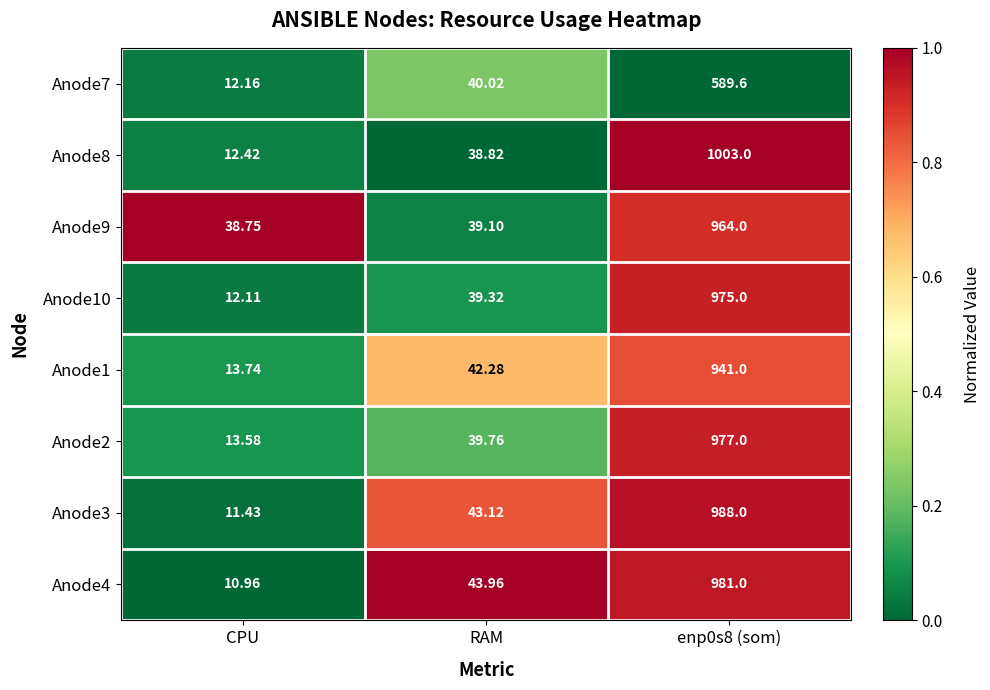

Where does the Anode8 series first go above 38?

RAM